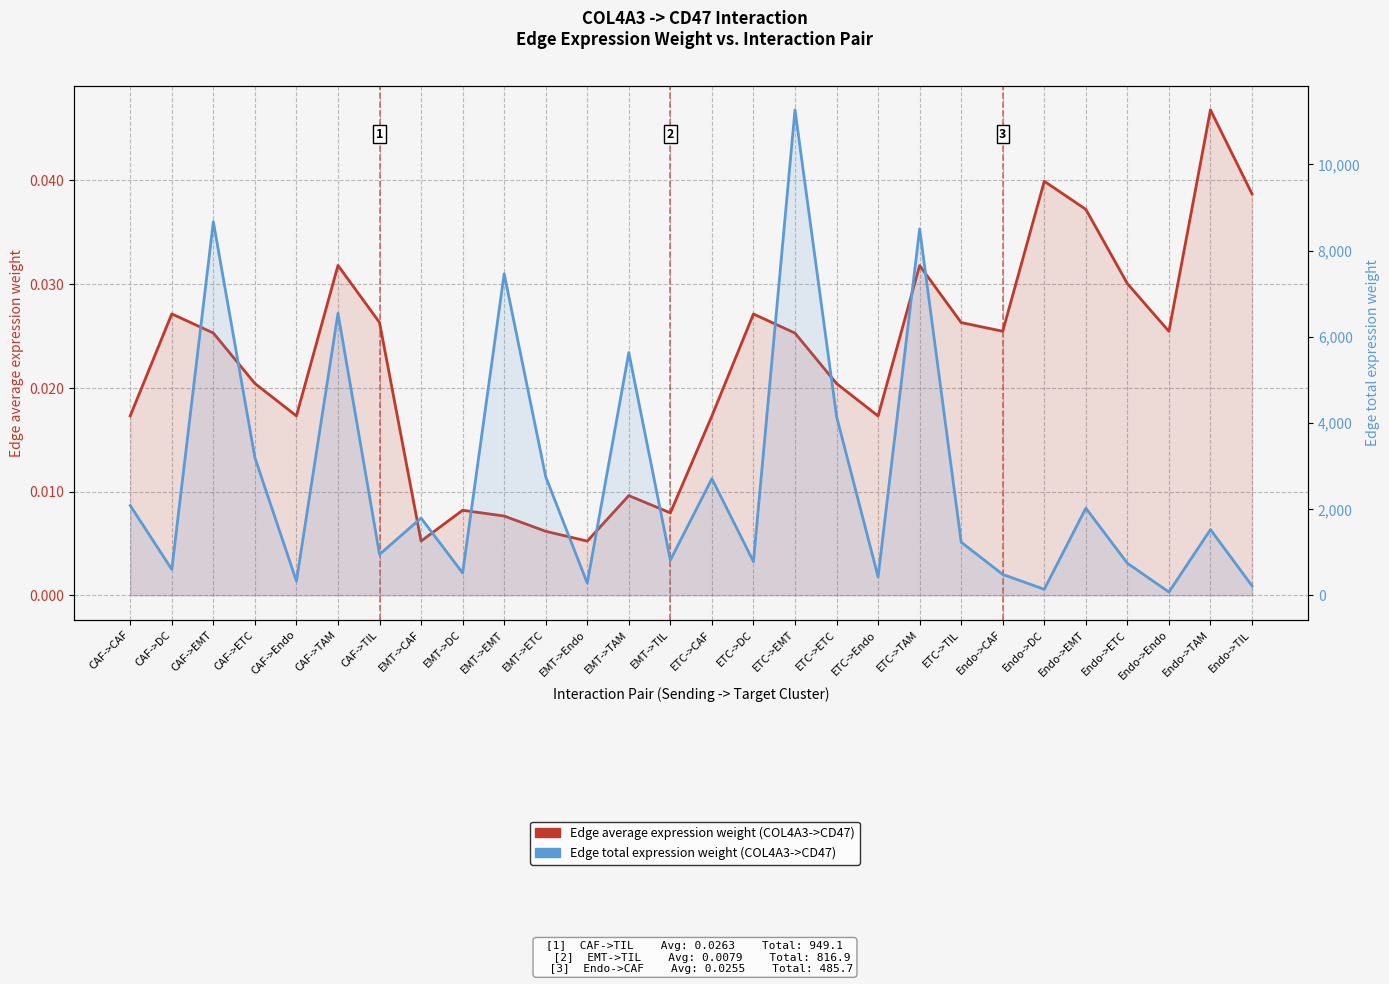

How many interior local peaks does the Edge average expression weight series have?

8